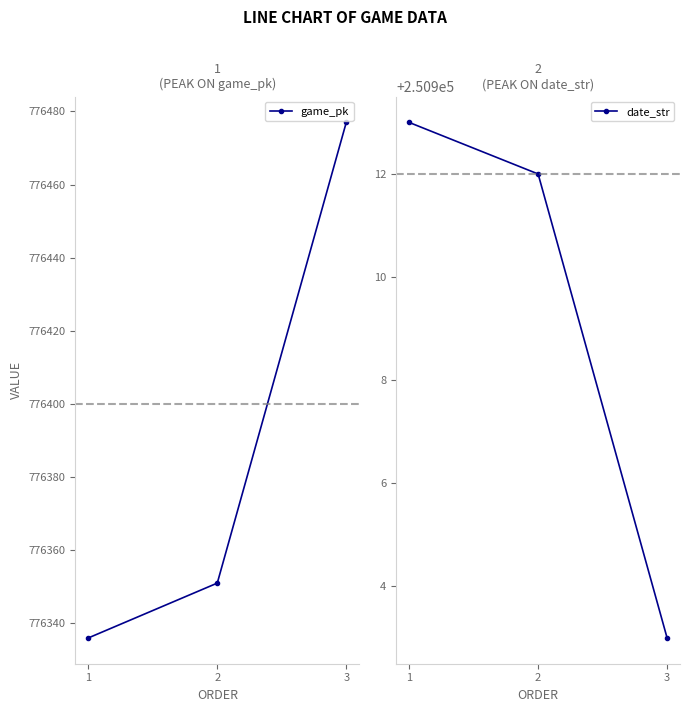

True or false: game_pk has a value of 245271 at 2.

False